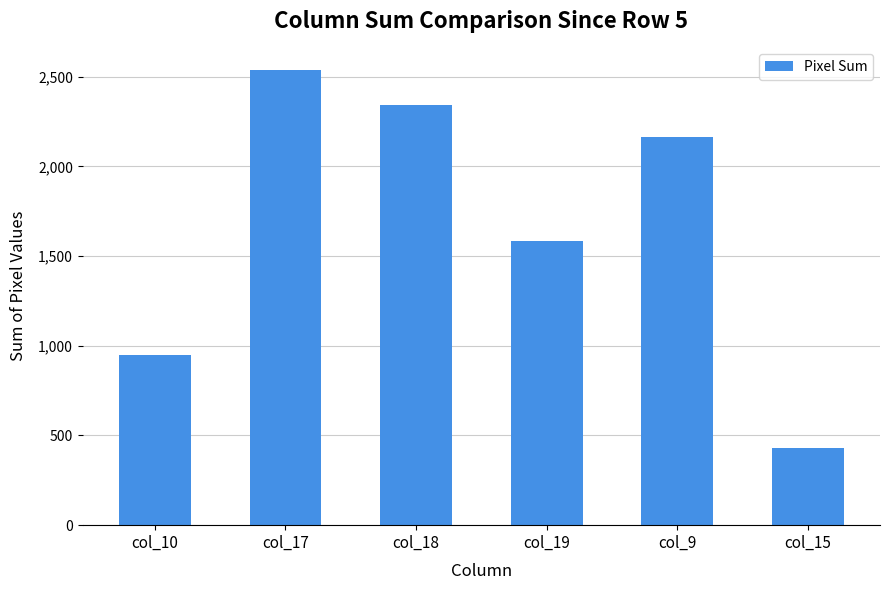

Is it true that the value at col_9 is 554?

False